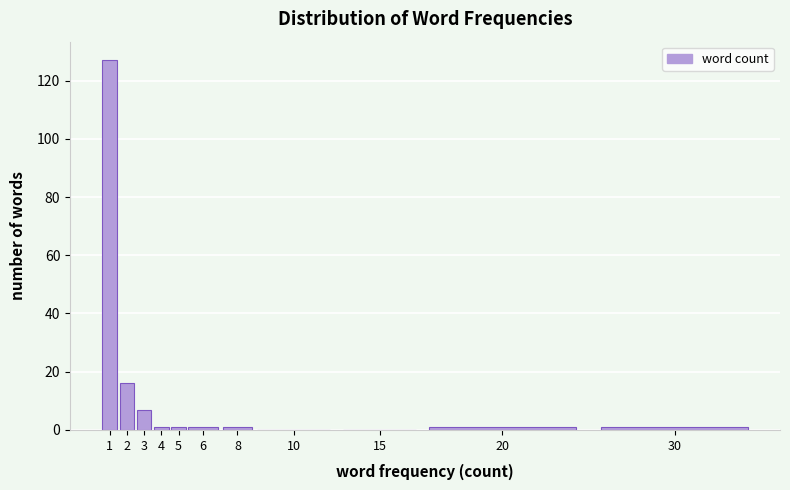

Reading right to left, transcribe all the data shown in this chart.

30=1	20=1	15=0	10=0	8=1	6=1	5=1	4=1	3=7	2=16	1=127